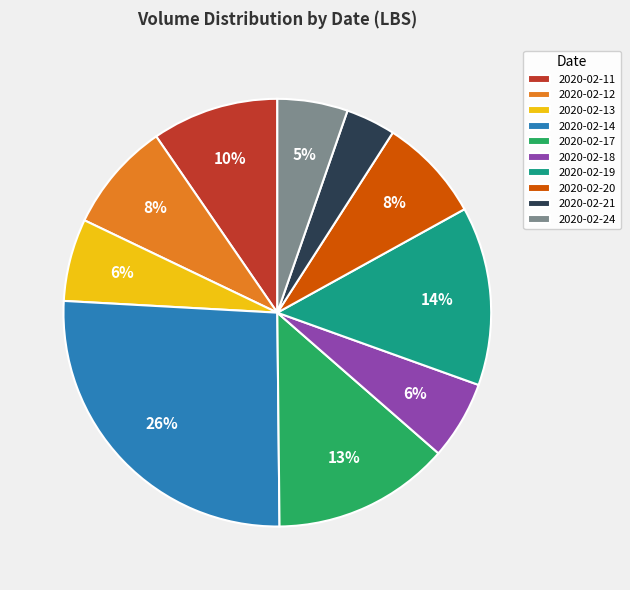

Which has a higher value, 2020-02-12 or 2020-02-17?

2020-02-17